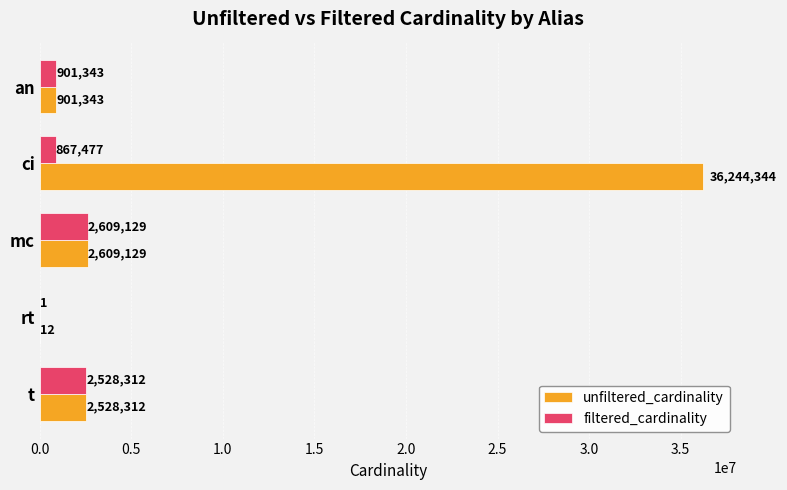

At which category does the chart reach its peak across all series?

ci